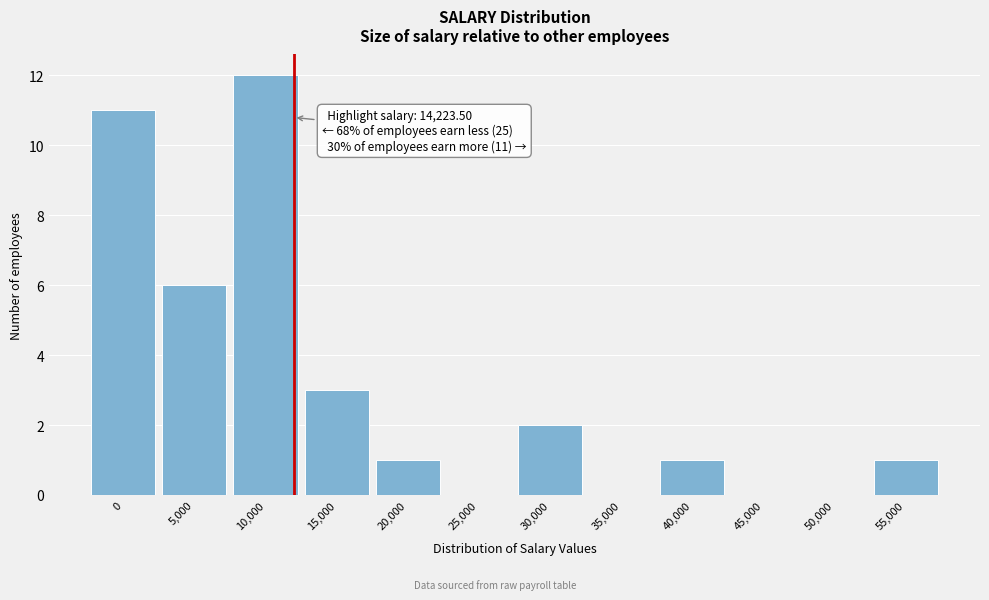

Reading right to left, list all the values displayed in this chart.

55,000=1	50,000=0	45,000=0	40,000=1	35,000=0	30,000=2	25,000=0	20,000=1	15,000=3	10,000=12	5,000=6	0=11